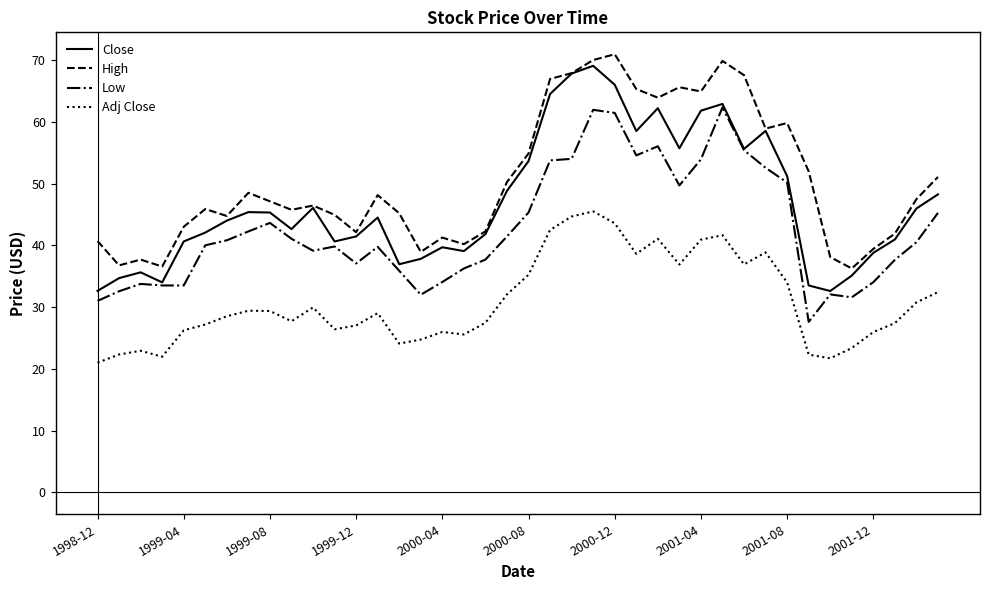

What is the highest value of the Close series?

69.1